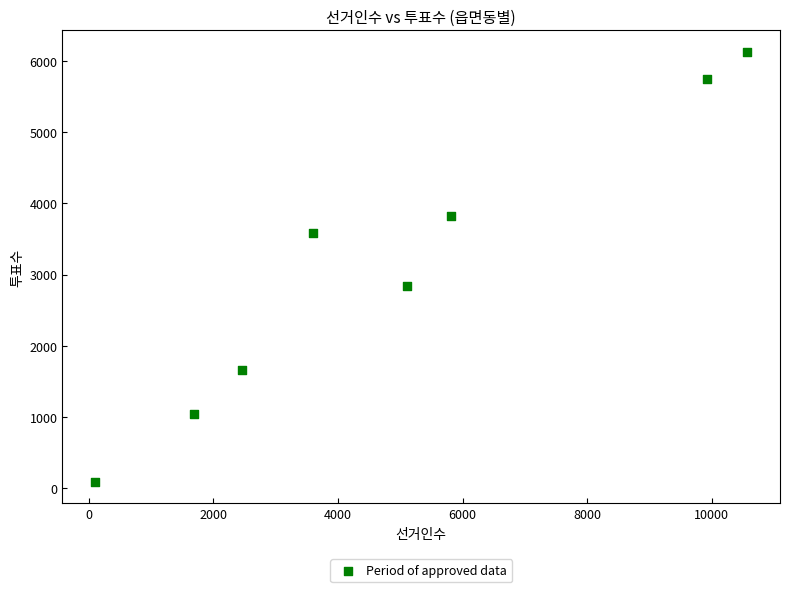

What Y value in the scatter plot is closest to 3108?

2840